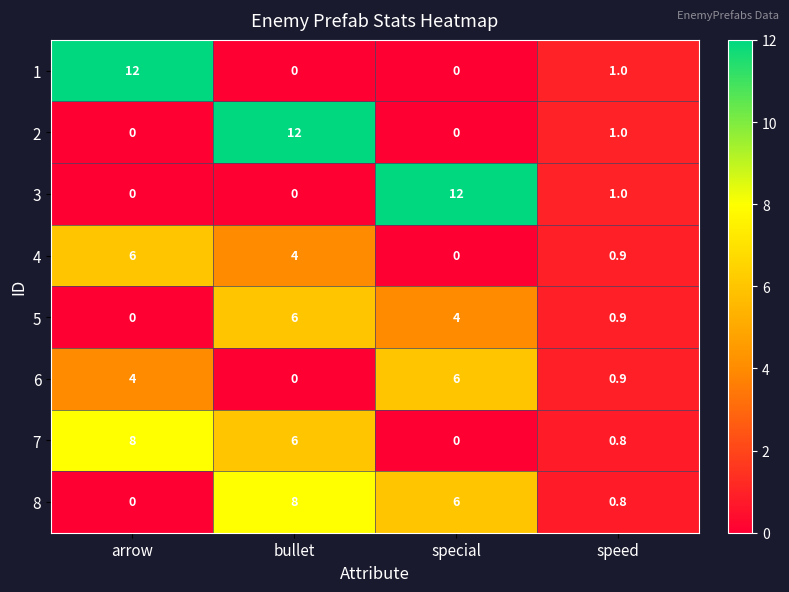

What is the maximum value for 3?

12.0